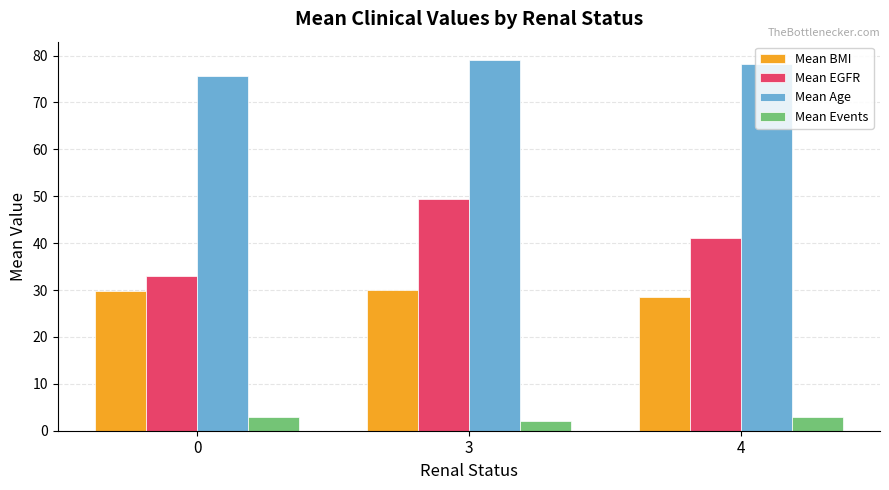

What value does the Mean Age series have at 3?

79.0